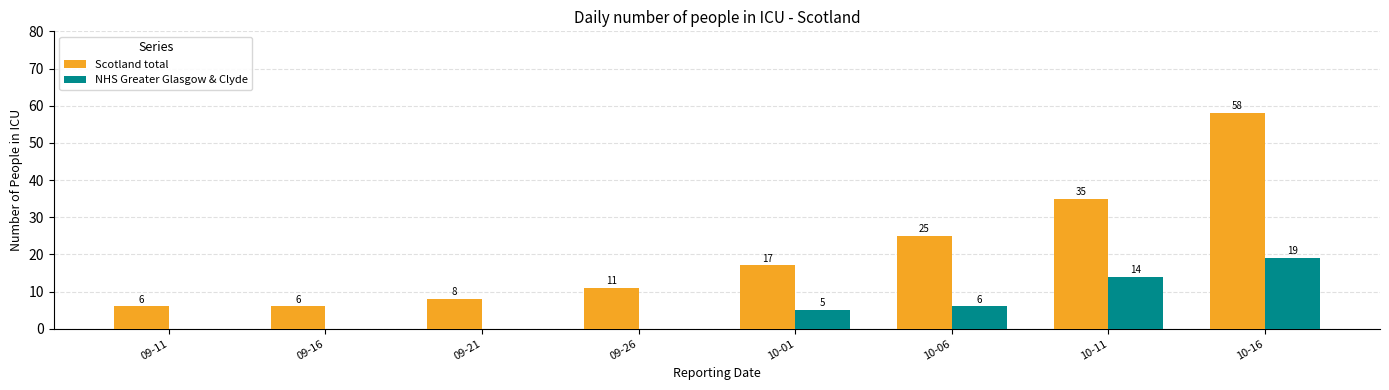

What is the total value across all series at 09-21?

8